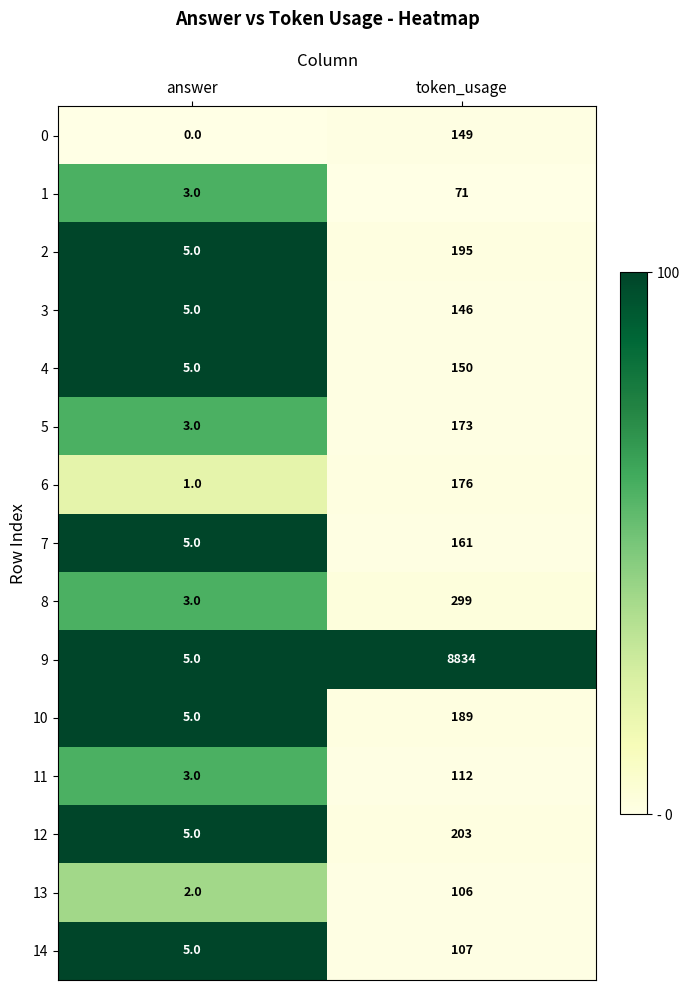

Count the number of data series in this chart.

15